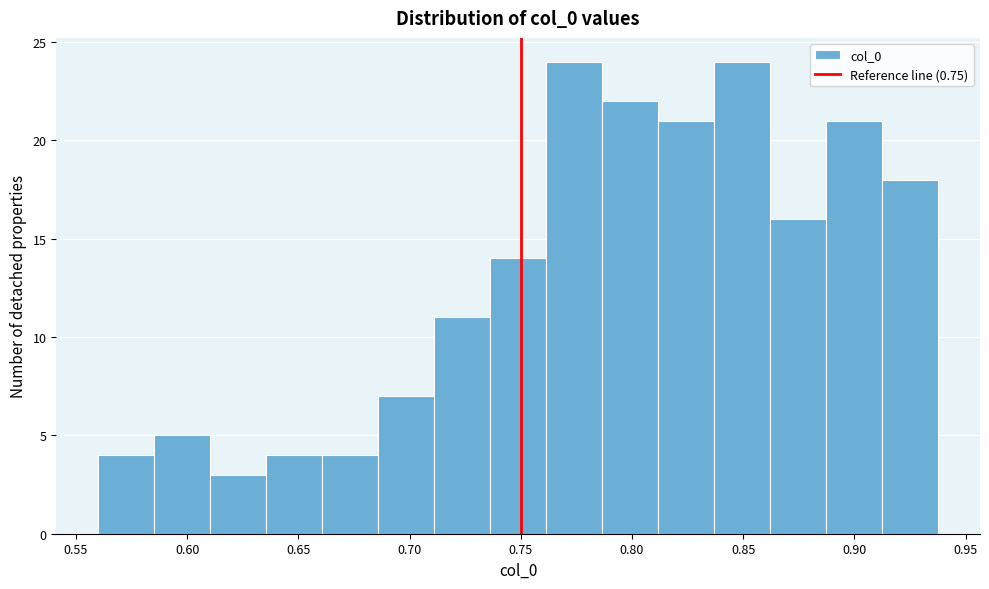

Reading left to right, list every bar in this chart as the range it spans on the x-axis followed by its height. Neither the bar edges nor the heights are printed on the chart, so give them approximately, as read against the axes.

0.560 to 0.585: 4
0.585 to 0.610: 5
0.610 to 0.635: 3
0.635 to 0.660: 4
0.660 to 0.685: 4
0.685 to 0.710: 7
0.710 to 0.735: 11
0.735 to 0.760: 14
0.760 to 0.785: 24
0.785 to 0.810: 22
0.810 to 0.835: 21
0.835 to 0.860: 24
0.860 to 0.885: 16
0.885 to 0.910: 21
0.910 to 0.940: 18